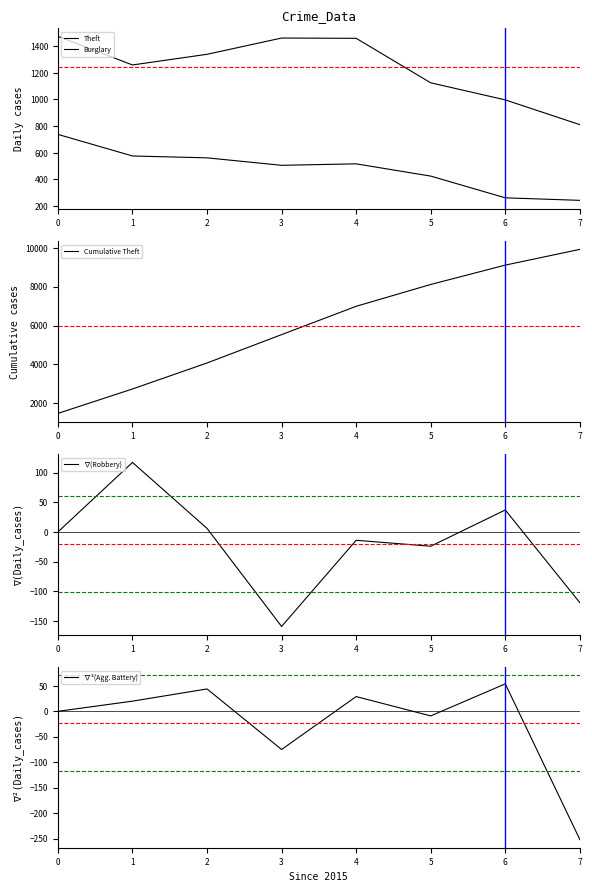

Which series has the largest range (max minus min)?

Cumulative Theft